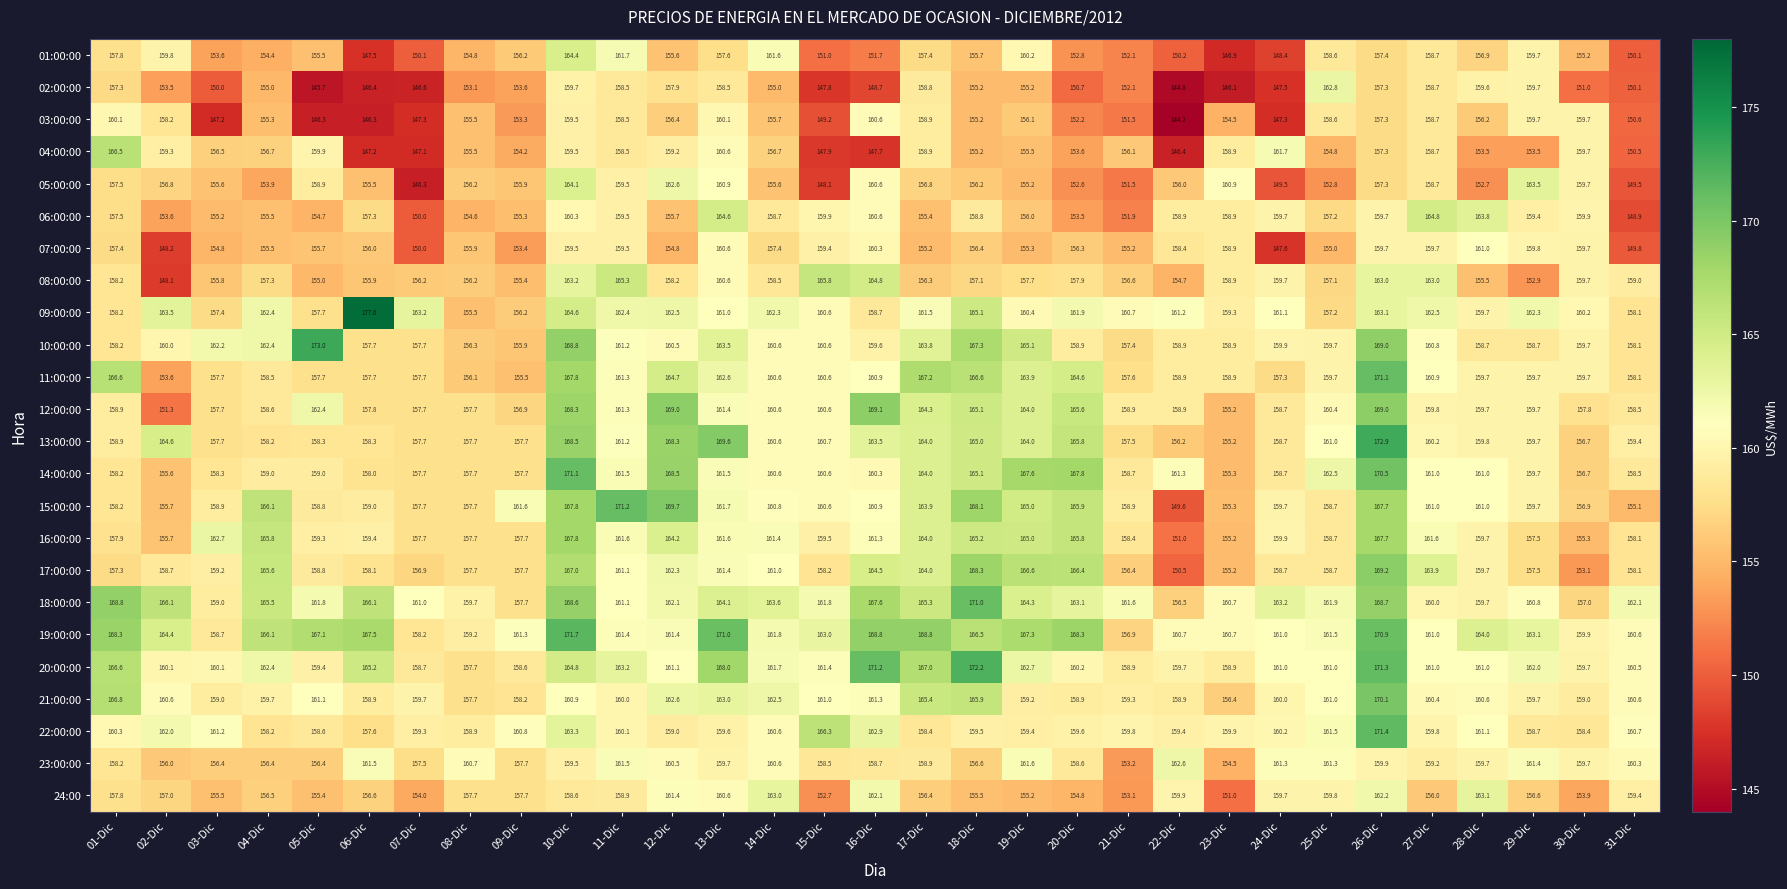

Where is 09:00:00 nearest to the value 166?

18-Dic